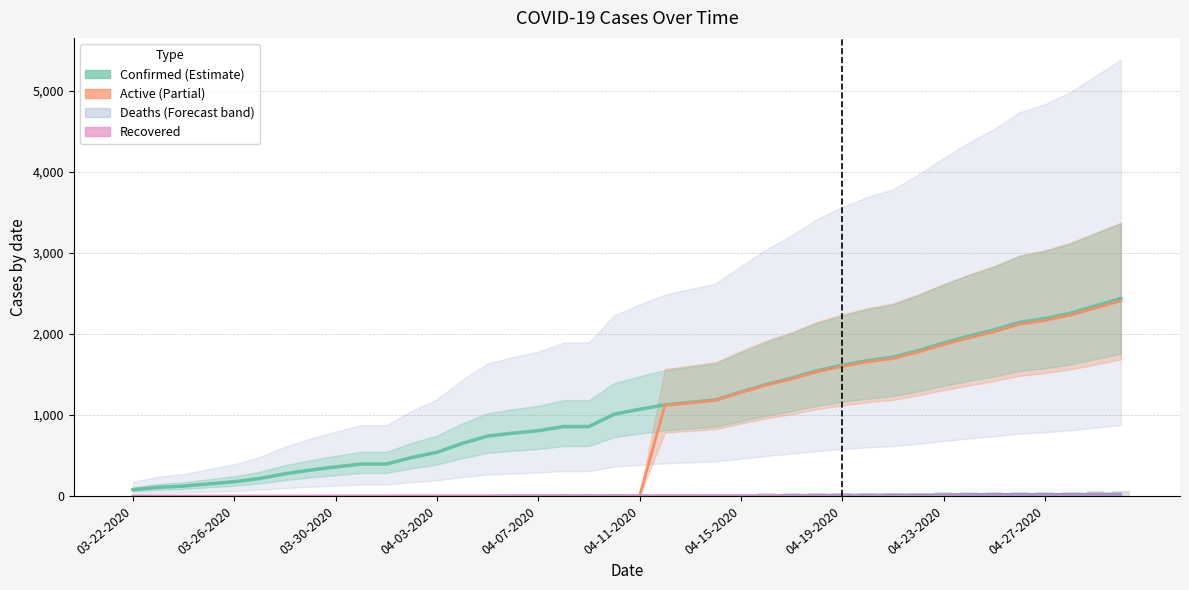

What is the difference between the maximum and minimum values in the Deaths series?

29